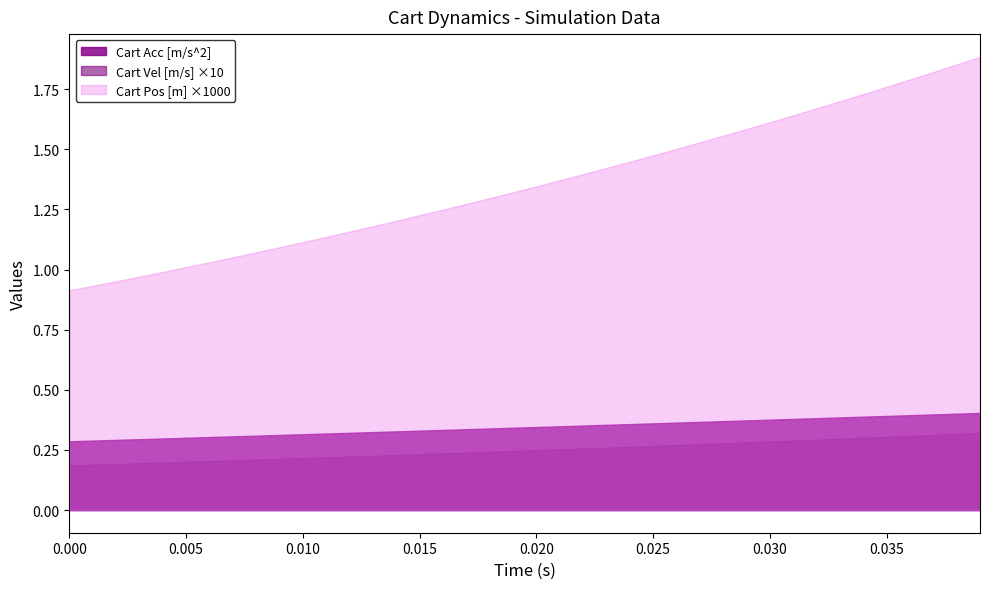

What are all the series names shown in the legend?

Cart Acc [m/s^2], Cart Vel [m/s] ×10, Cart Pos [m] ×1000